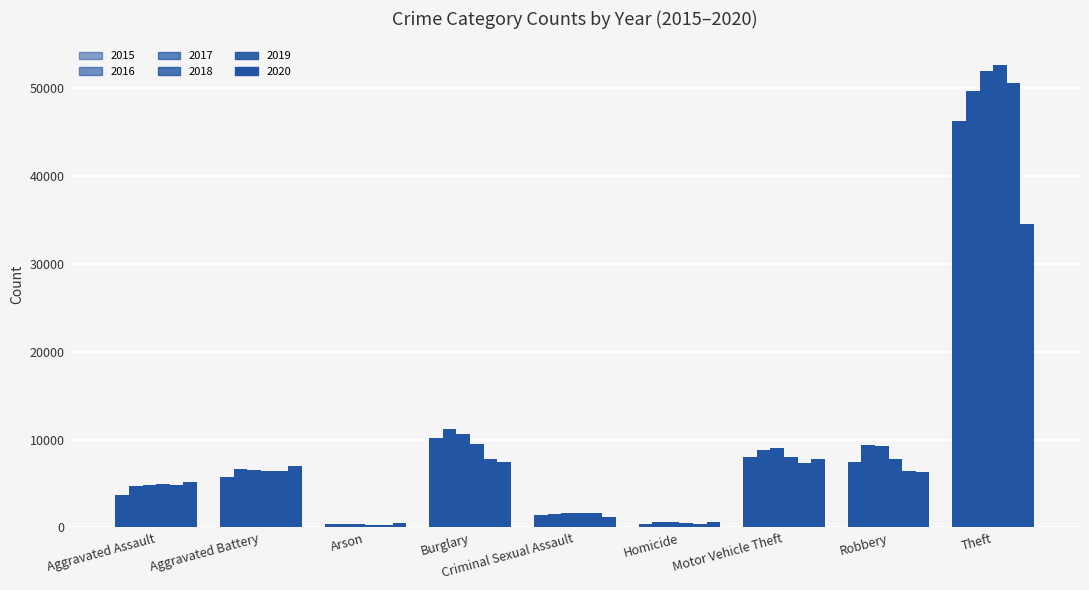

What is the minimum value shown in the chart?

296